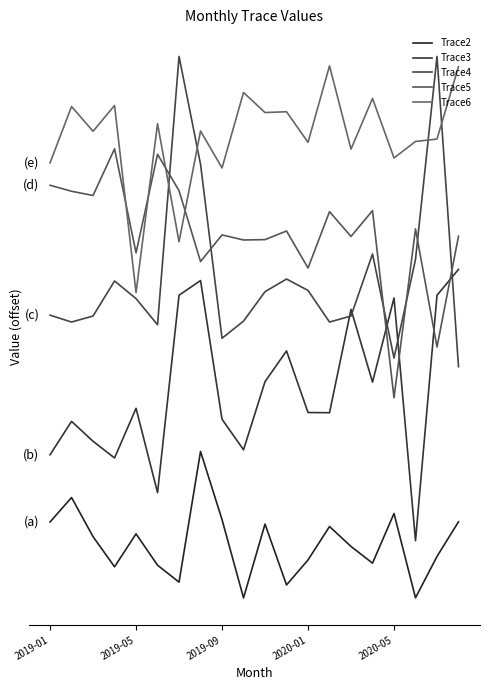

Does the chart display data point markers on the line(s)?

No